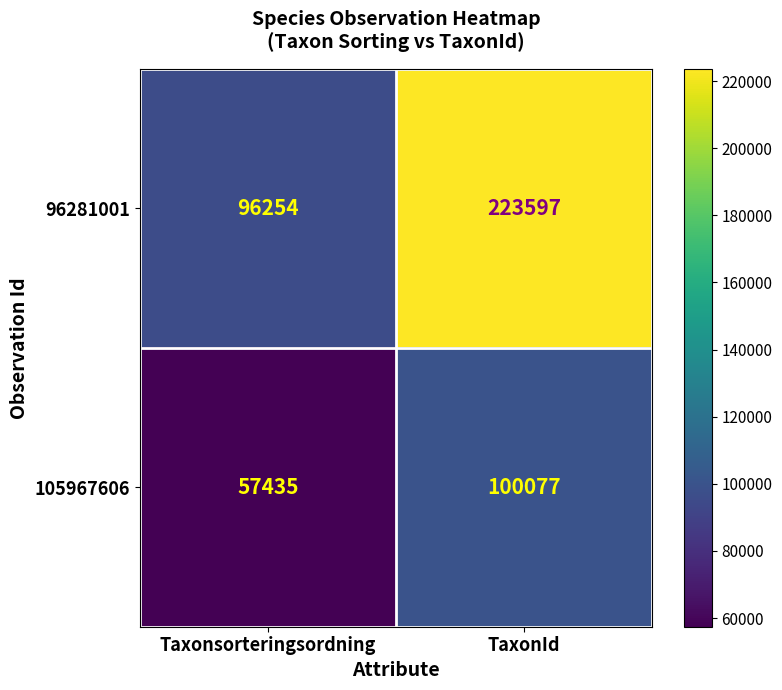

Which label corresponds to the largest value in the chart?

TaxonId